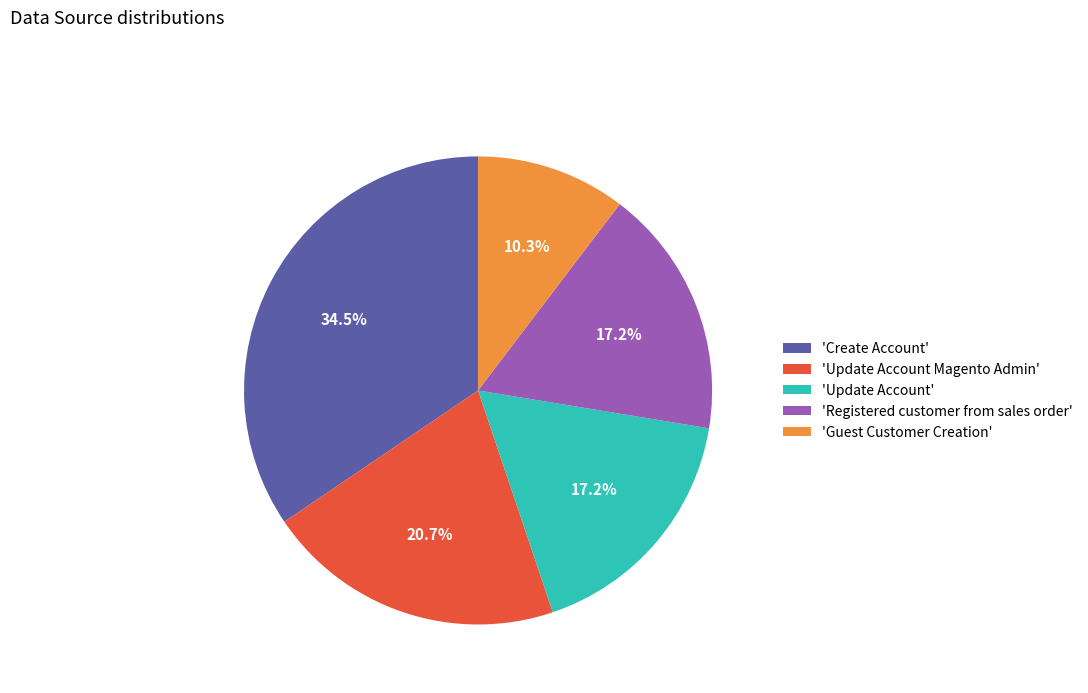

Does any single category account for the majority?

No